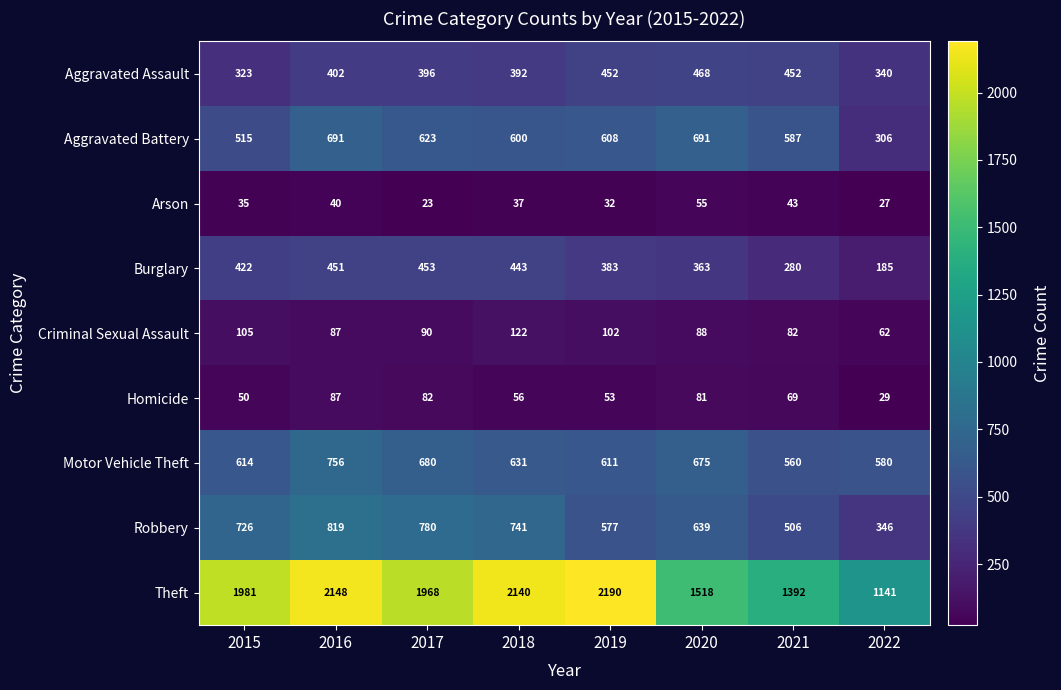

Rank the series by their maximum value, from highest to lowest.

Theft, Robbery, Motor Vehicle Theft, Aggravated Battery, Aggravated Assault, Burglary, Criminal Sexual Assault, Homicide, Arson